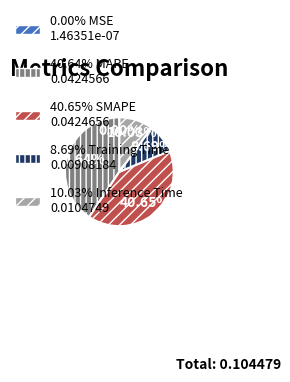

Is there any slice that represents more than half of the pie?

No